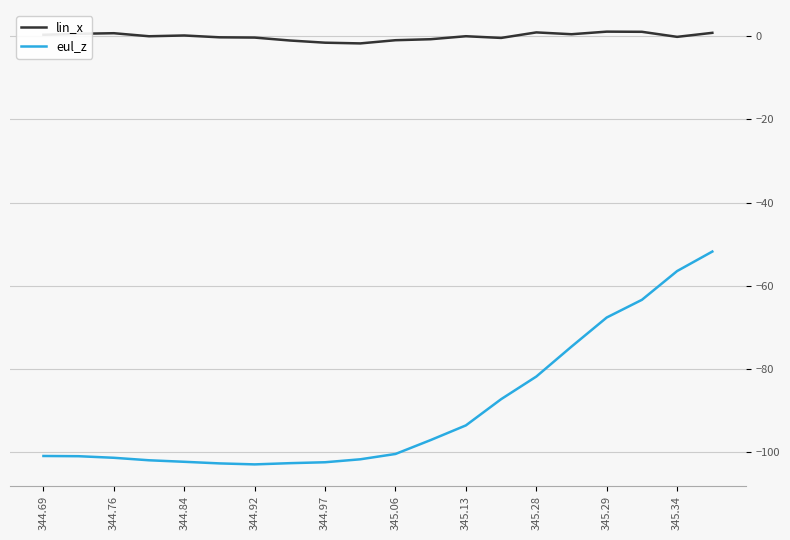

In lin_x, how many points are higher than both neighbors (excluding endpoints)?

5